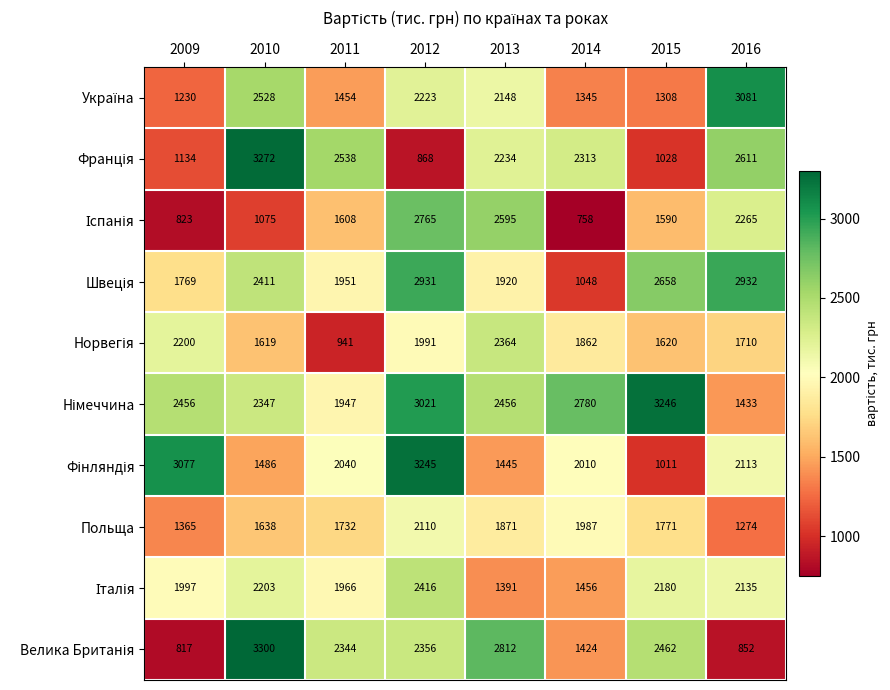

At which category is the sum across all series the highest?

2012